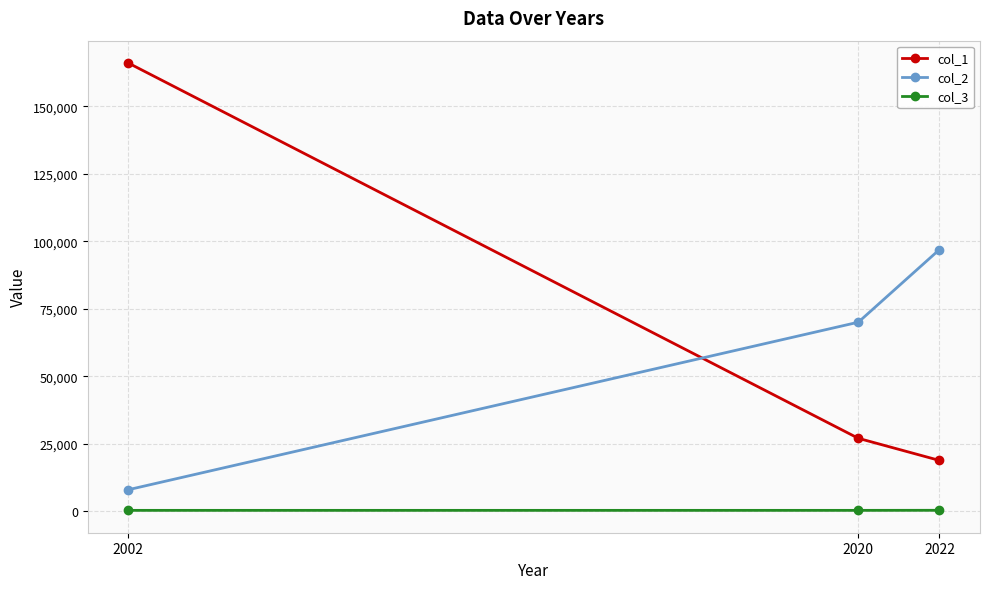

What are all the series names shown in the legend?

col_1, col_2, col_3